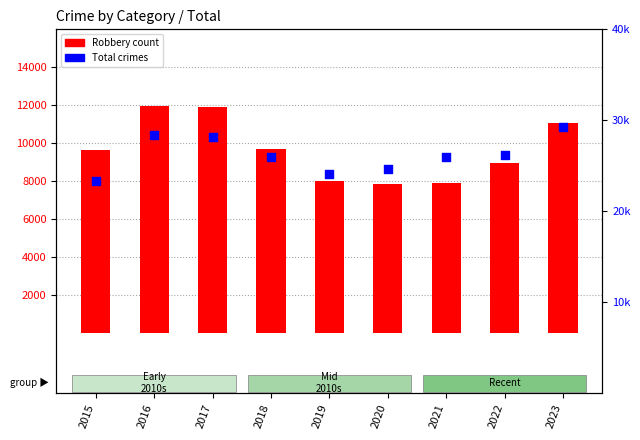

Which series has the largest Y range (max minus min)?

Total